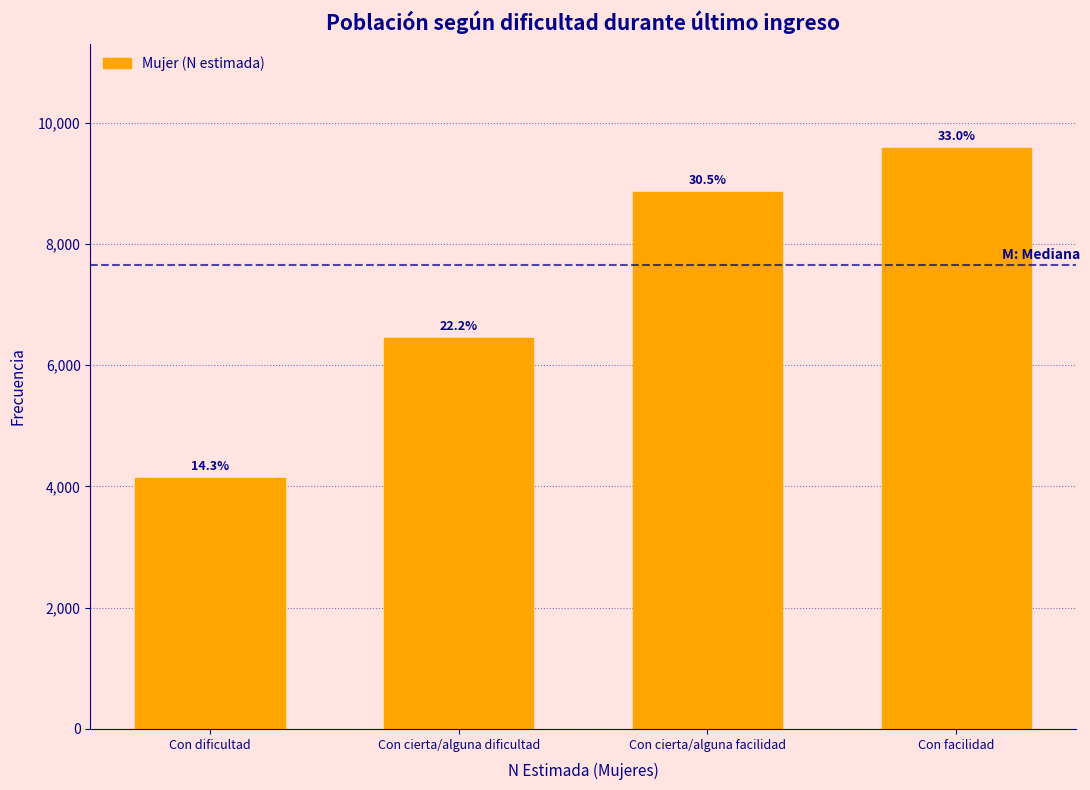

Are the bars horizontal?

No